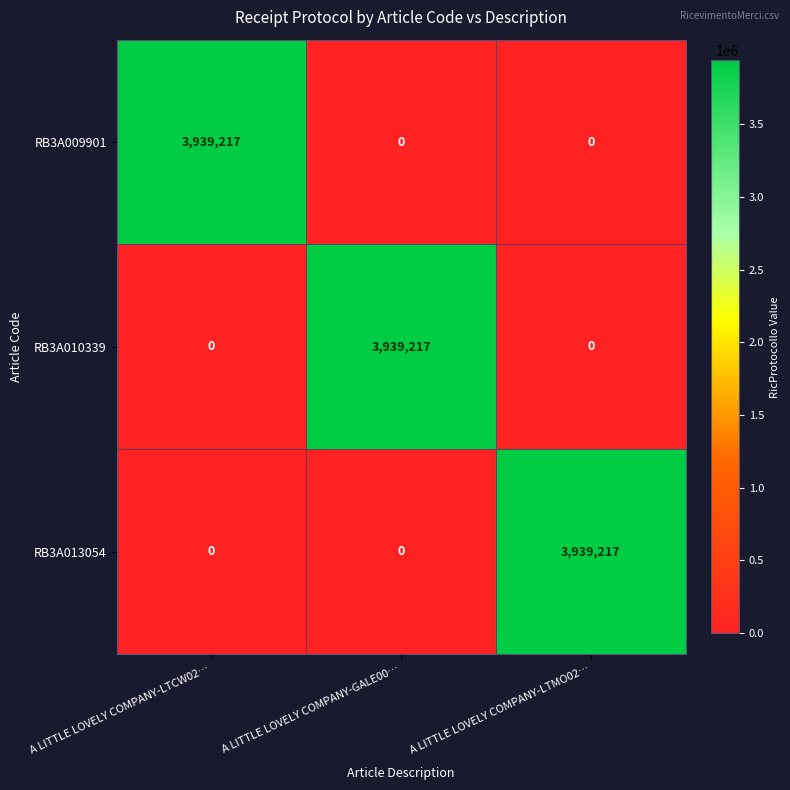

Reading left to right, list all the values displayed in this chart.

RB3A009901: 3939217	0	0
RB3A010339: 0	3939217	0
RB3A013054: 0	0	3939217